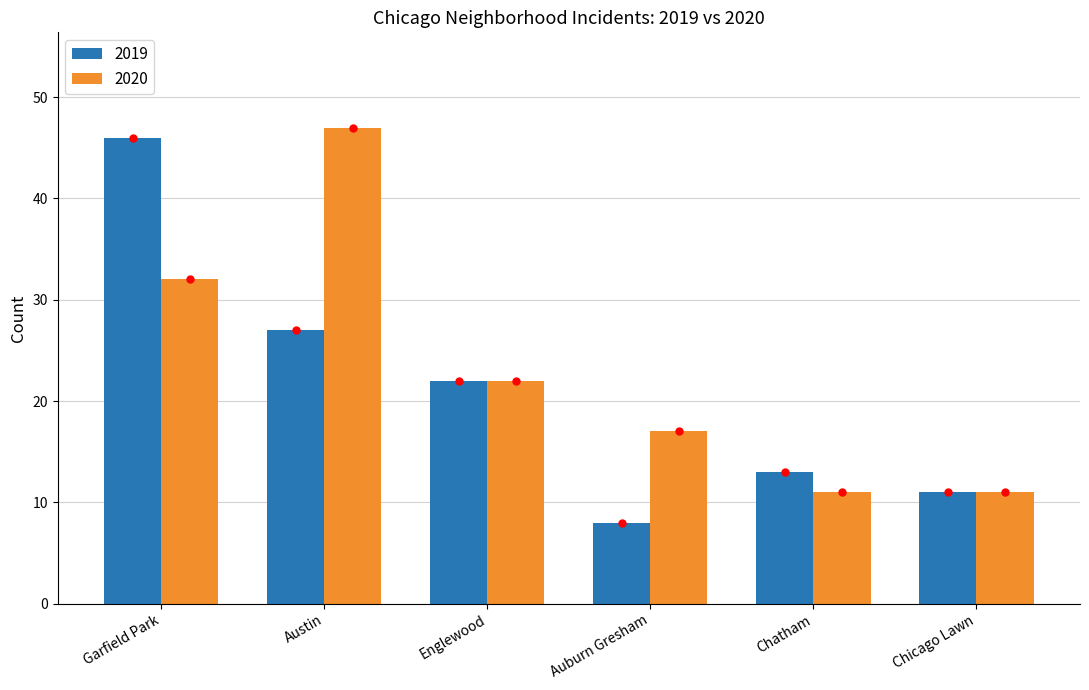

Is it true that 2019 equals 46 at Garfield Park?

True